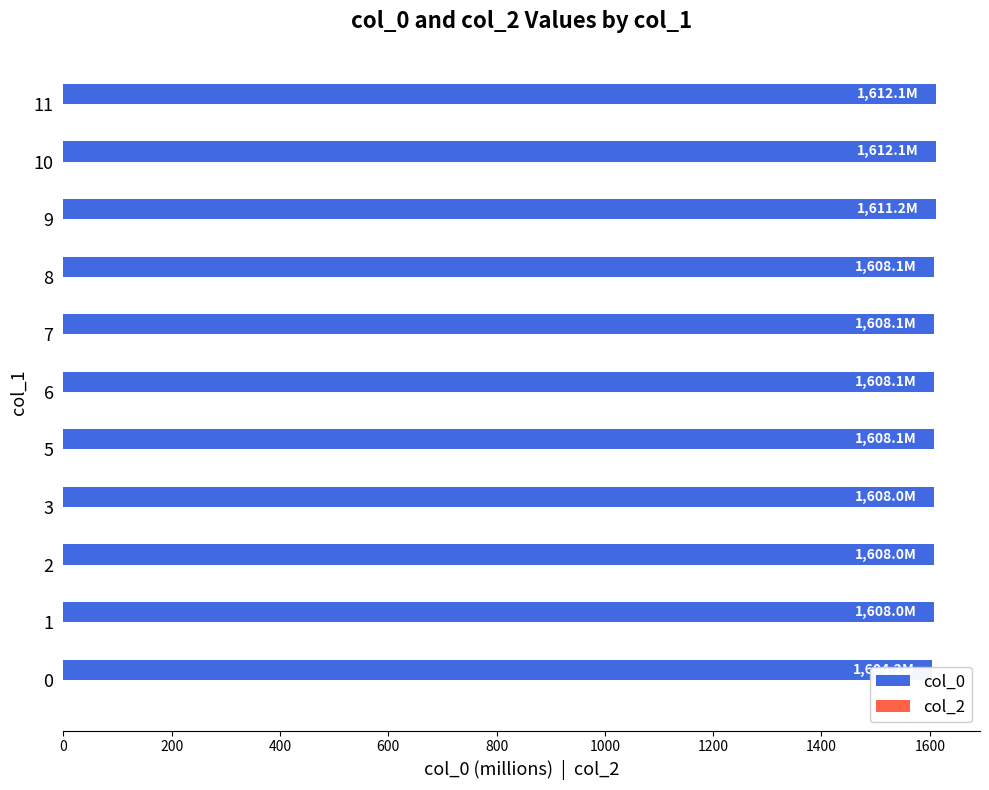

Is the value of col_2 at 0 greater than the value of col_0 at 0?

No